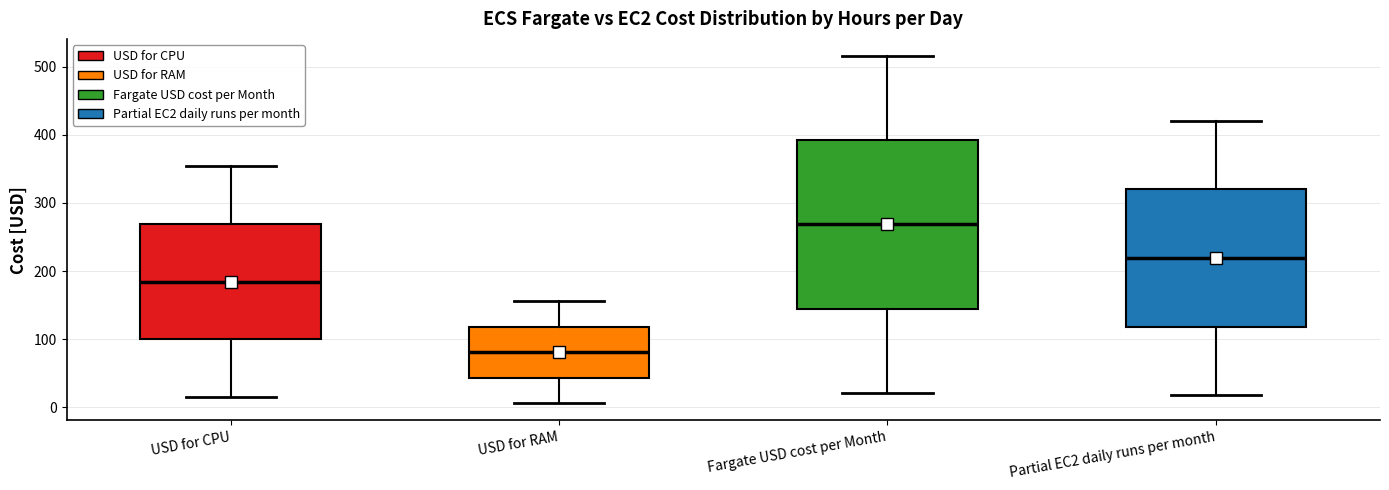

Reading left to right, transcribe this box plot: for each box, give where its median line is, the range the box spans, and where its two whiskers end, as read against the y-axis. The values are not printed on the chart, so give them approximately, as read against the axis.

USD for CPU: median 180, box 100 to 270, whiskers 10 to 350
USD for RAM: median 80, box 40 to 120, whiskers 10 to 160
Fargate USD cost per Month: median 270, box 140 to 390, whiskers 20 to 520
Partial EC2 daily runs per month: median 220, box 120 to 320, whiskers 20 to 420